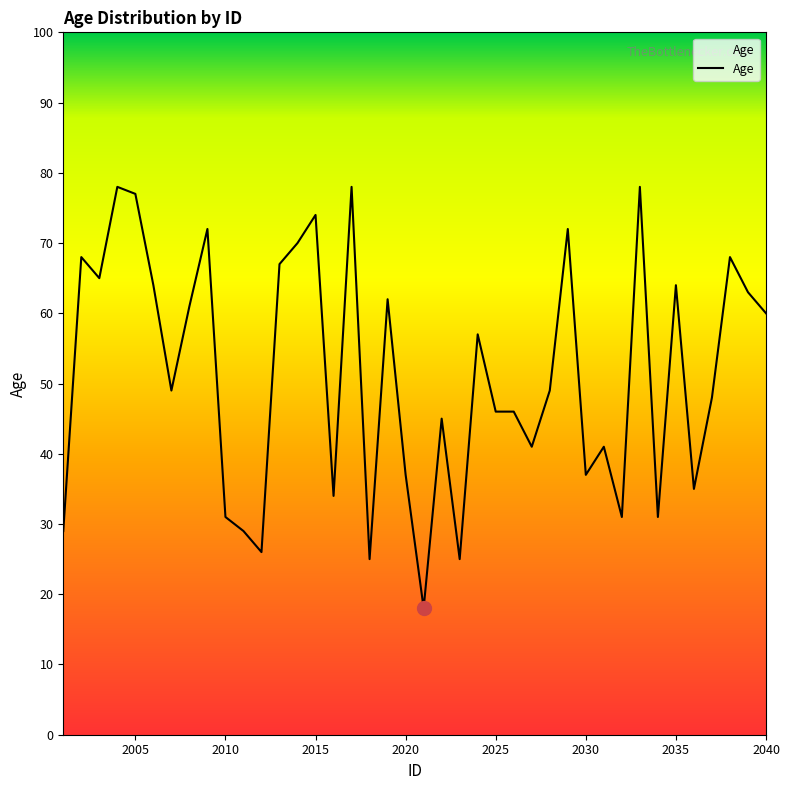

What is the minimum value shown in the chart?

18